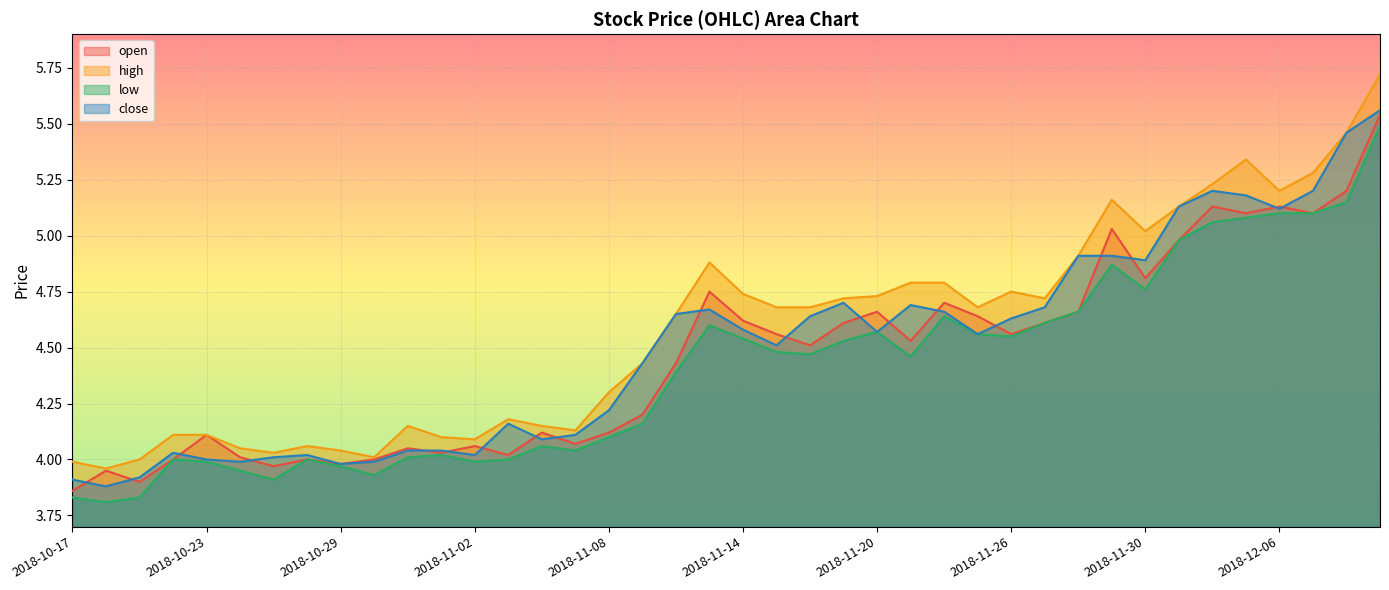

In close, how many points are lower than both neighbors (excluding endpoints)?

10